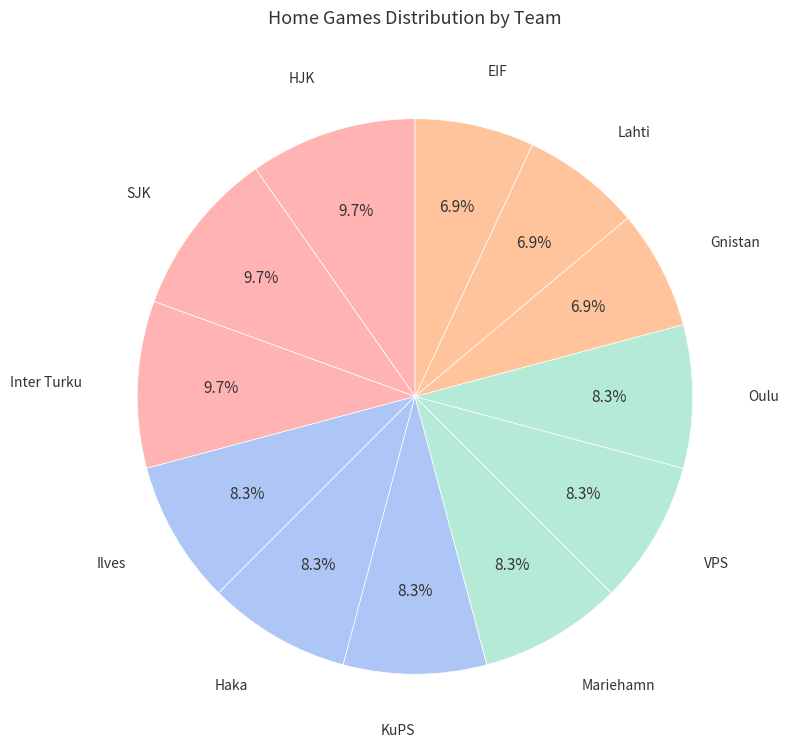

How many segments does this pie chart have?

12